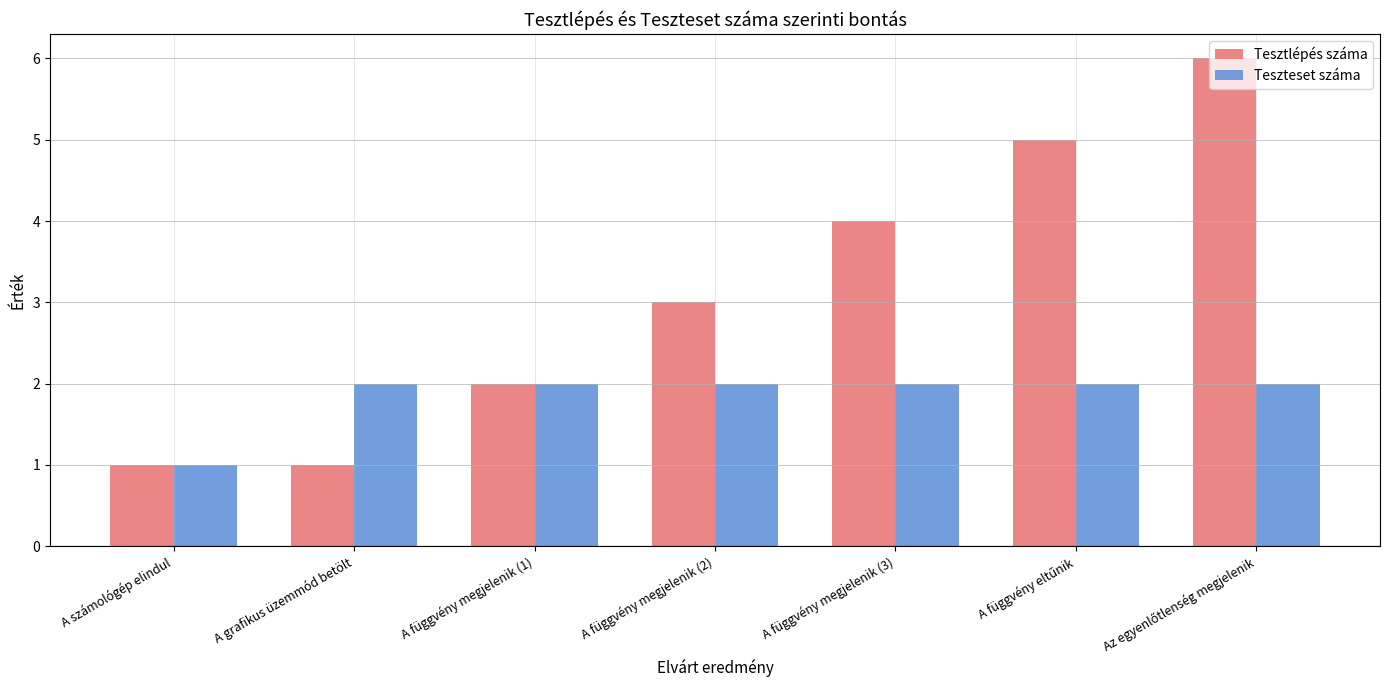

True or false: Teszteset száma has a value of 2 at A függvény megjelenik (3).

True